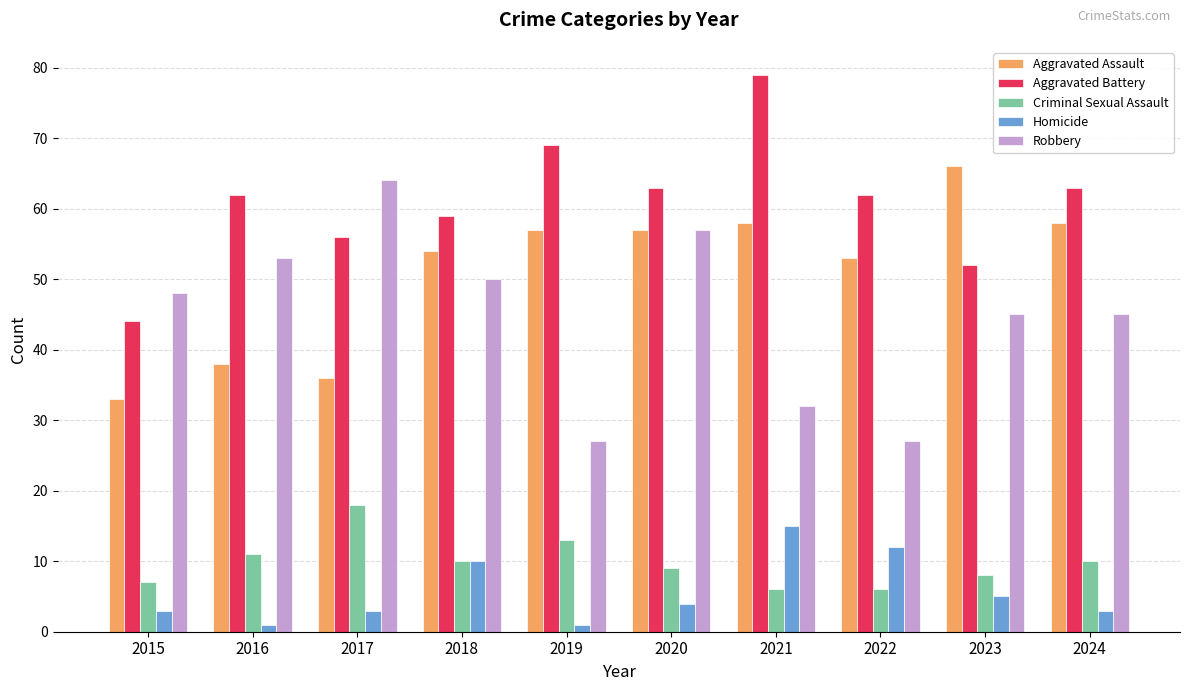

What is the value of the Homicide bar at the 5th from the left?

1